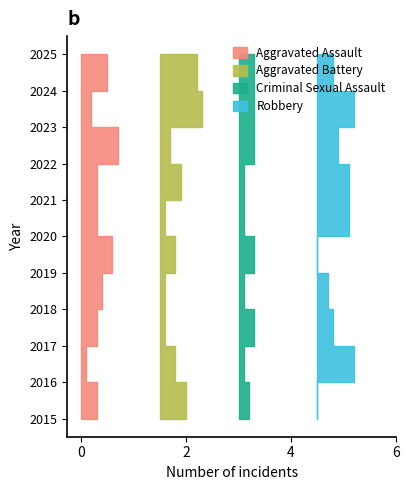

Reading left to right, transcribe all the data shown in this chart.

Aggravated Assault: 2015=3	2016=1	2017=3	2018=4	2019=6	2020=3	2021=3	2022=7	2023=2	2024=5	2025=3
Aggravated Battery: 2015=5	2016=3	2017=1	2018=1	2019=3	2020=1	2021=4	2022=2	2023=8	2024=7	2025=3
Criminal Sexual Assault: 2015=2	2016=1	2017=3	2018=1	2019=3	2020=1	2021=1	2022=3	2023=3	2024=3	2025=1
Robbery: 2015=0	2016=7	2017=3	2018=2	2019=0	2020=6	2021=6	2022=4	2023=7	2024=3	2025=2